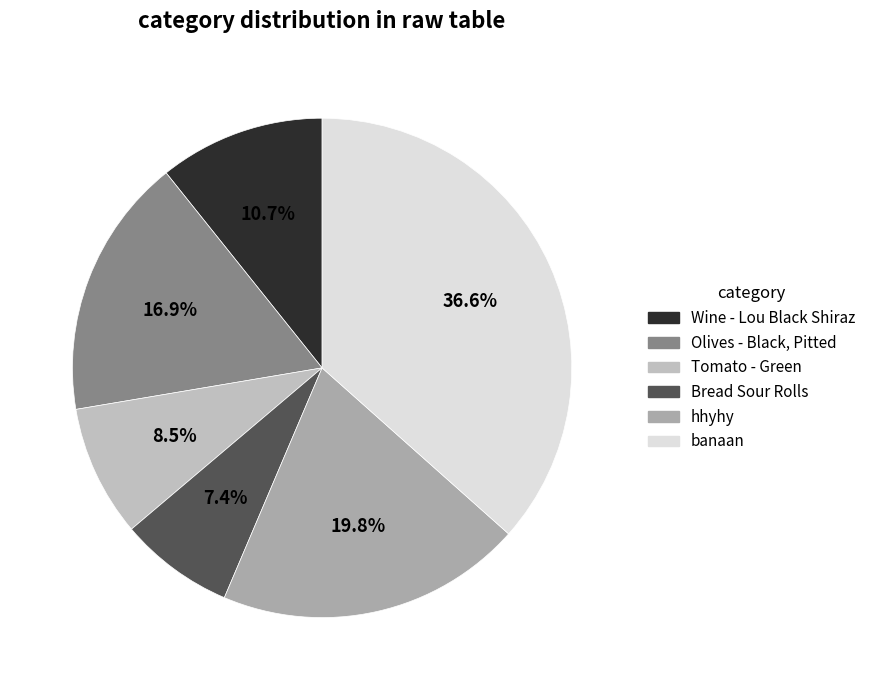

What percentage do Tomato - Green and Olives - Black, Pitted together represent?

25.4%